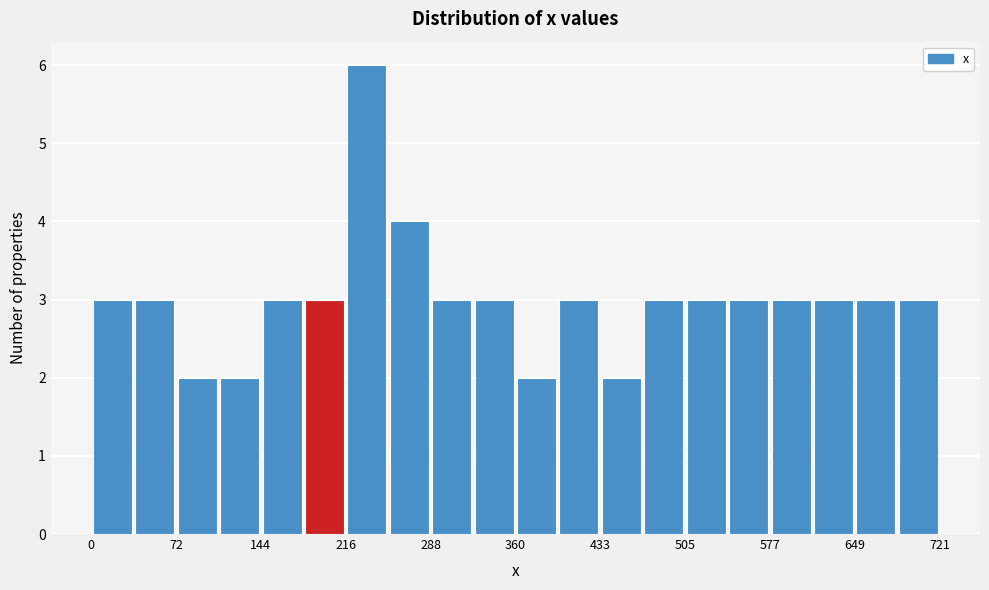

Read against the x-axis, roughly where is the centre of the tallest bar?

230